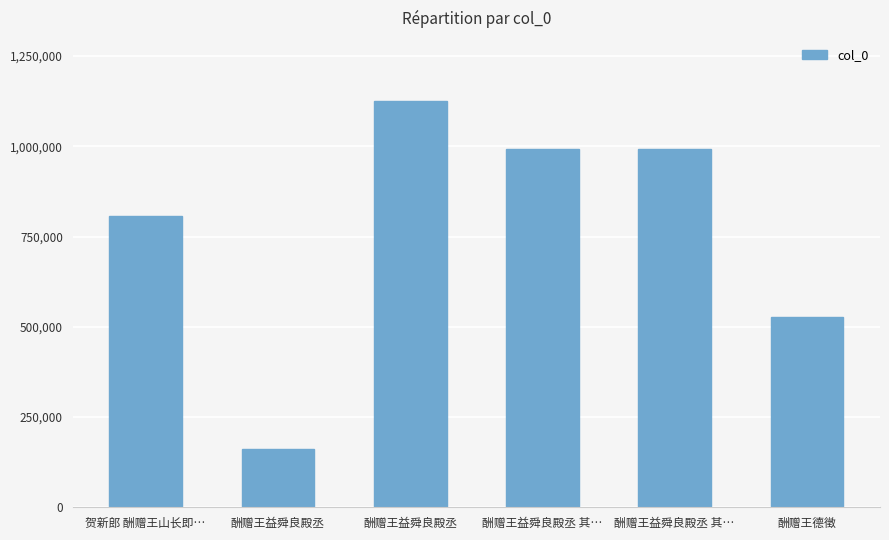

Count the number of data series in this chart.

1